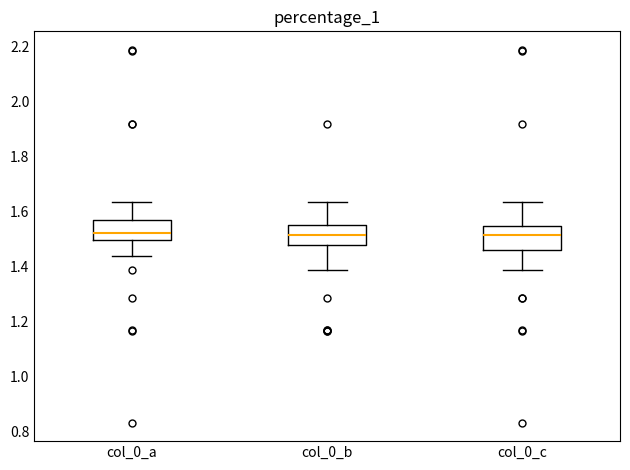

Where is the upper edge of the box for col_0_c on the y-axis? The values are not printed on the chart, so give them approximately, as read against the axis.

1.54